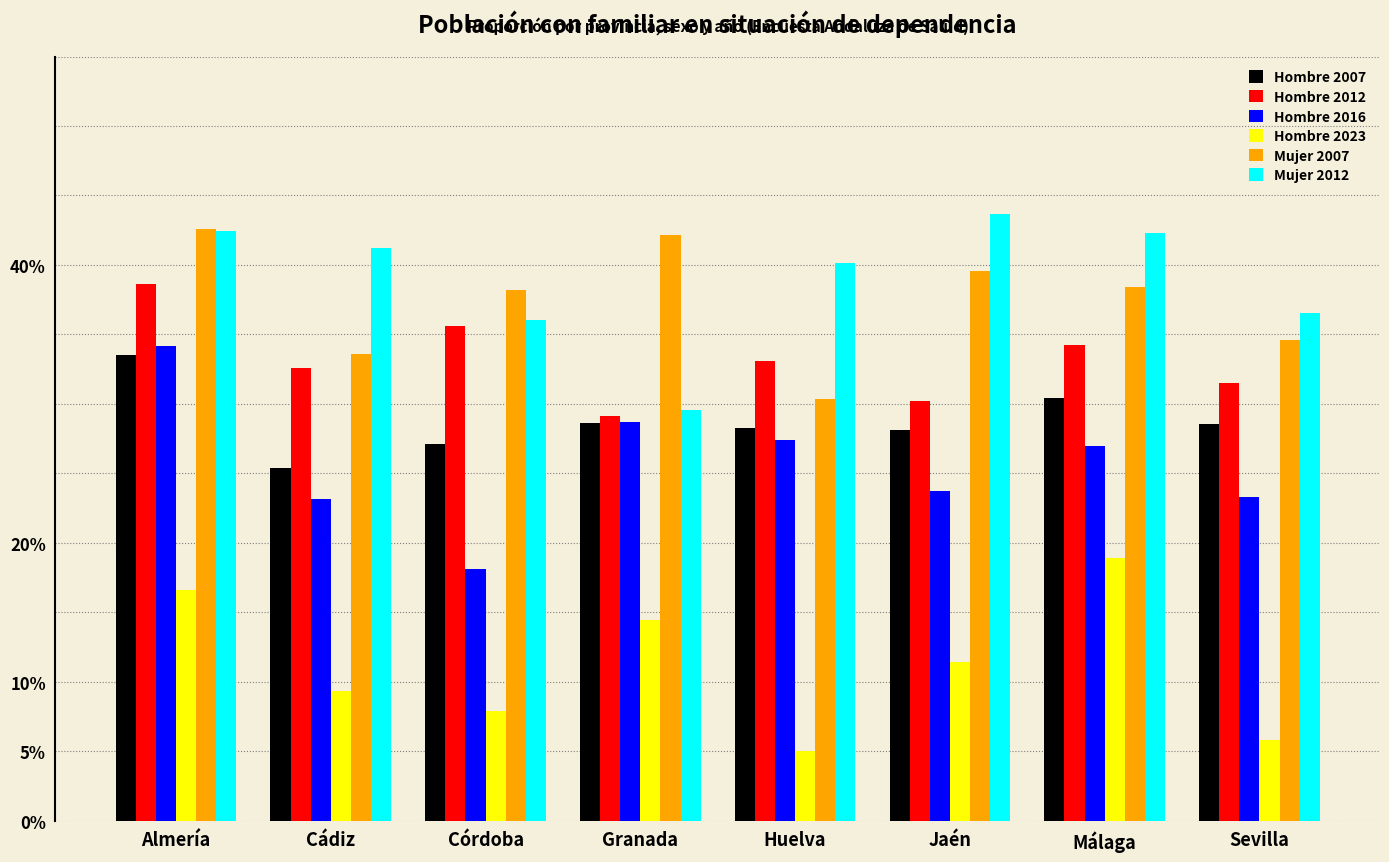

The Hombre 2012 series shows 0.3 at Sevilla. True or false?

True